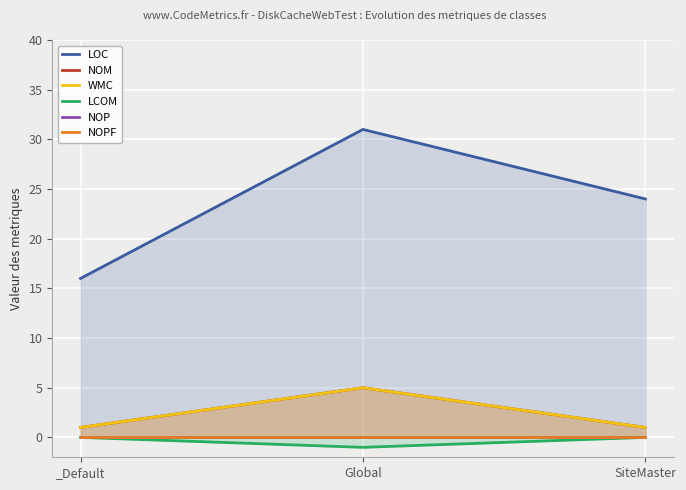

What is the total value across all series at _Default?

18